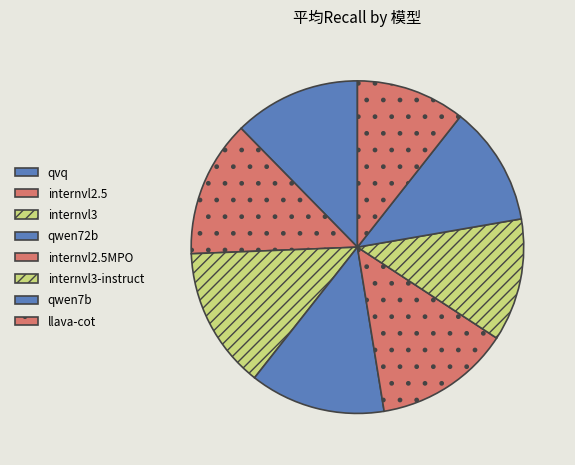

How many slices are in this pie chart?

8